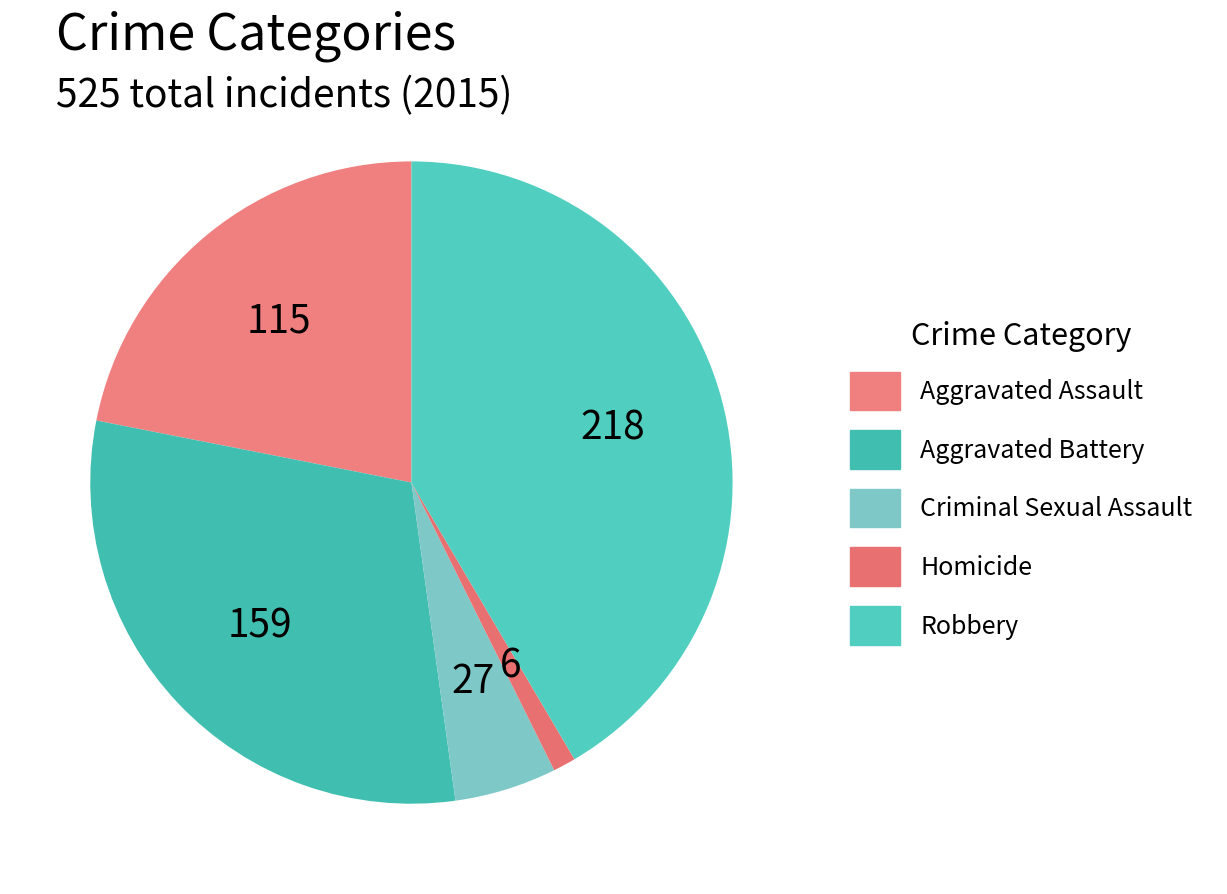

Is there any slice that represents more than half of the pie?

No